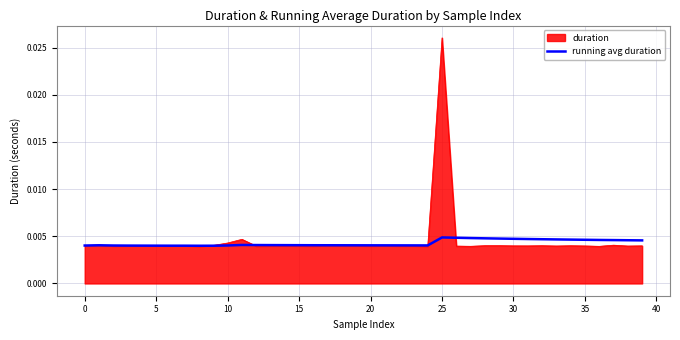

How many lines are shown in the chart?

2